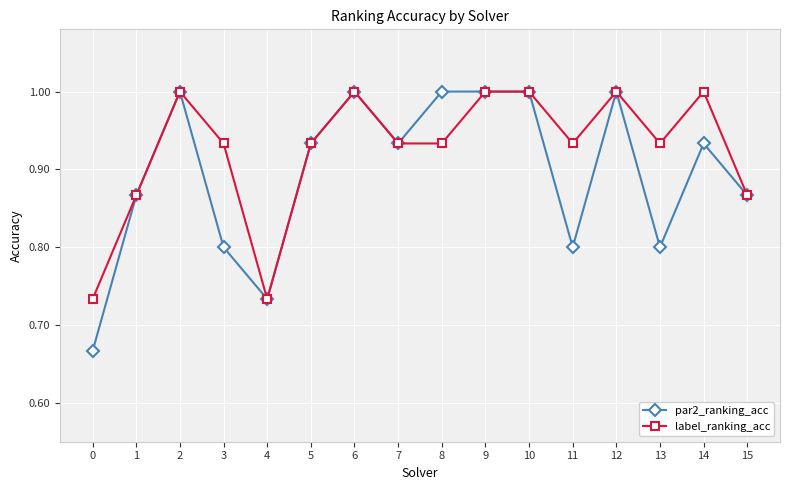

What is the value of the label_ranking_acc point at the 3rd from the left?

1.0